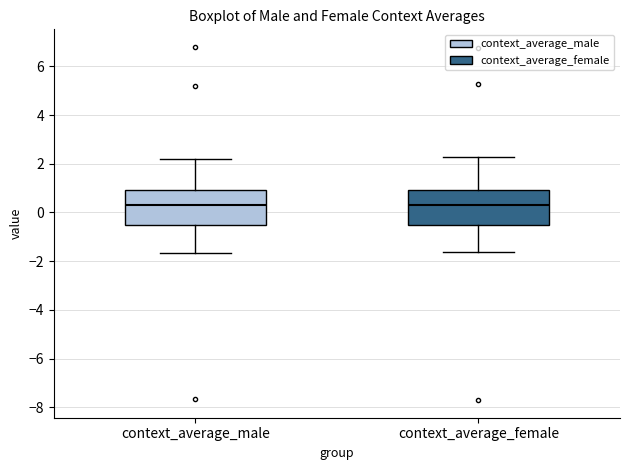

Reading left to right, read every box against the y-axis: the position of its median line, the range the box covers, and the ends of its whiskers. The values are not printed on the chart, so give them approximately, as read against the axis.

context_average_male: median 0.4, box -0.6 to 1.0, whiskers -1.6 to 2.2
context_average_female: median 0.4, box -0.6 to 1.0, whiskers -1.6 to 2.2